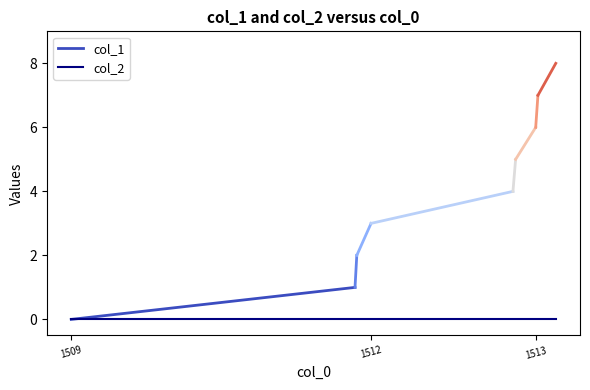

What is the difference between the col_1 values at 1513209963 and 1513188383?

1